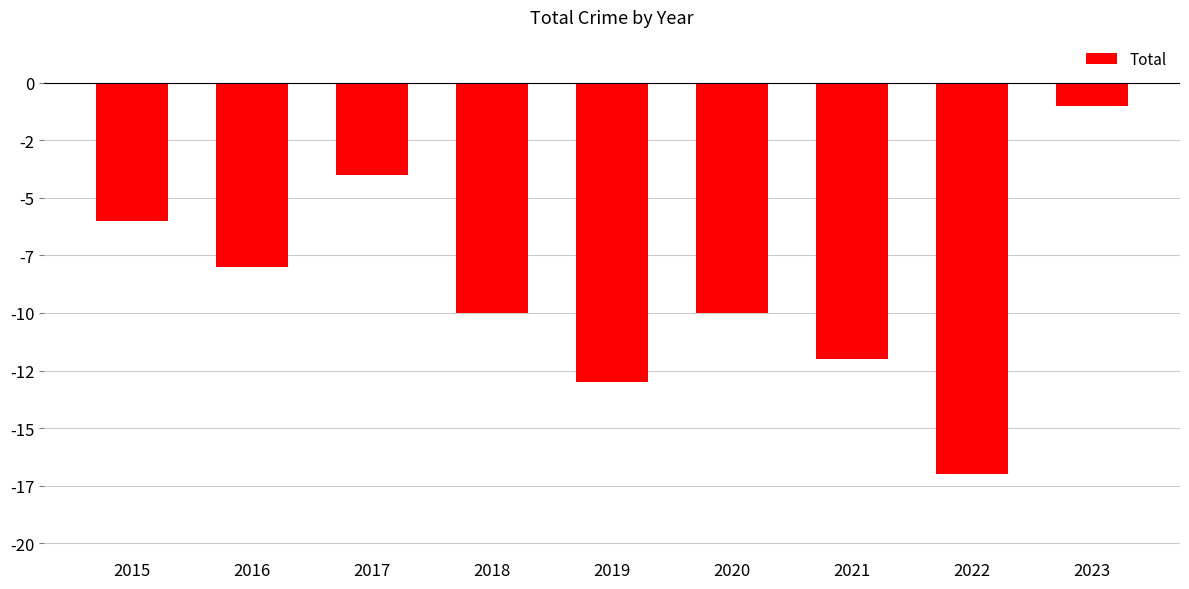

List the labels in order of value, largest first.

2023, 2017, 2015, 2016, 2018, 2020, 2021, 2019, 2022